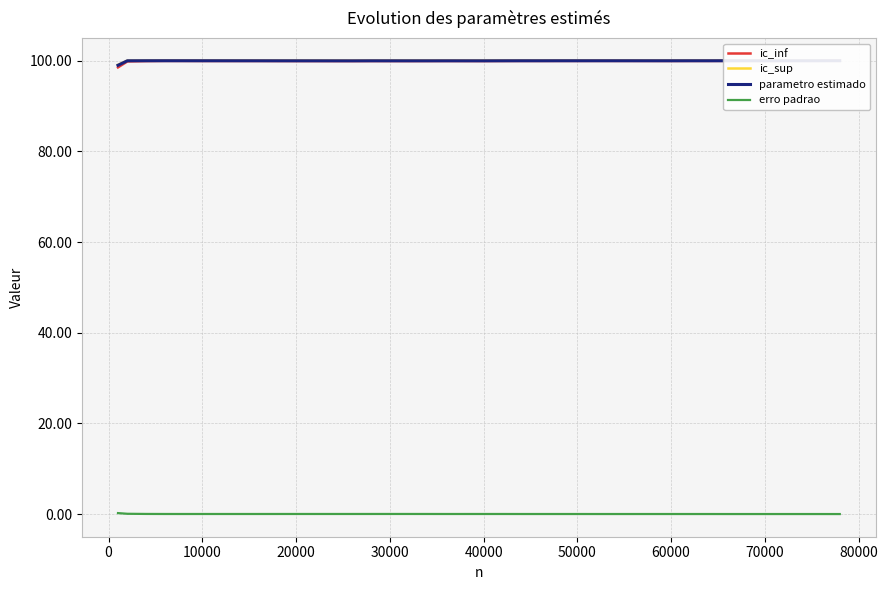

In erro padrao, how many points are lower than both neighbors (excluding endpoints)?

9